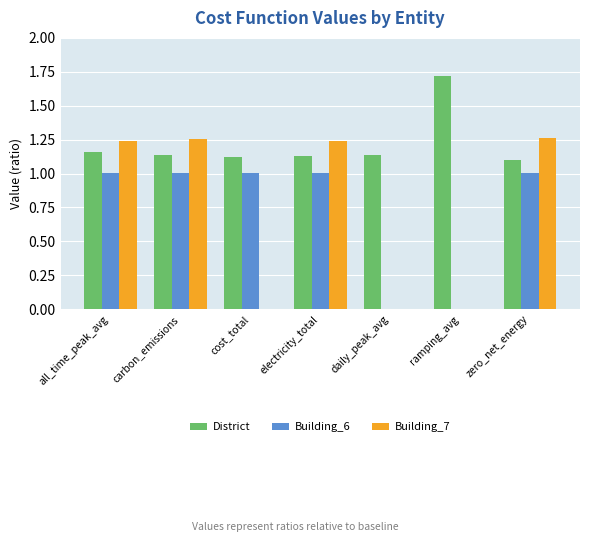

Between all_time_peak_avg and cost_total, which series saw the biggest shift?

Building_7